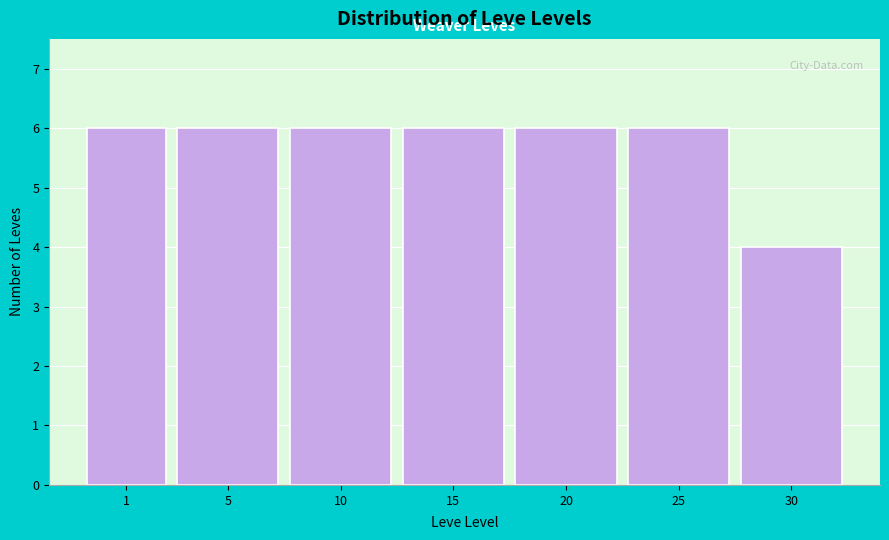

Reading left to right, extract all data points from this chart.

1=6	5=6	10=6	15=6	20=6	25=6	30=4